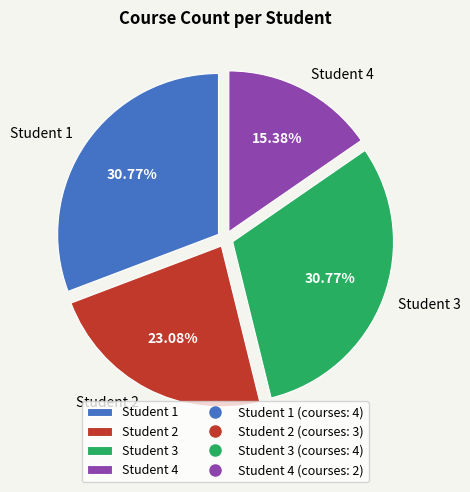

Combined, do Student 2 and Student 1 account for over 50%?

Yes